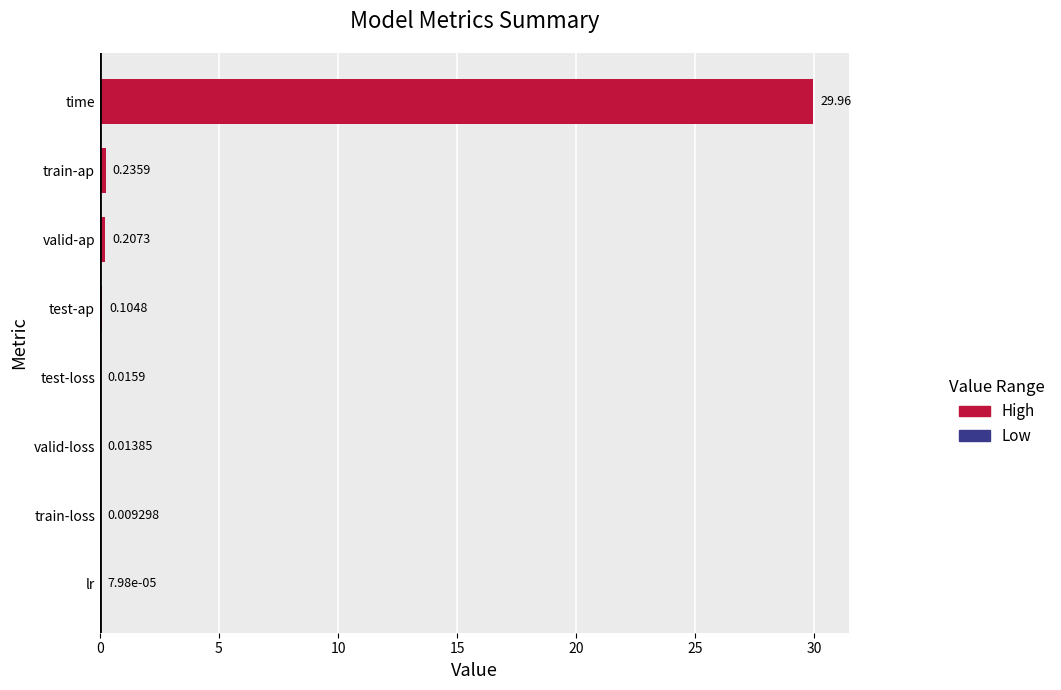

What is the sum of all values?

30.5